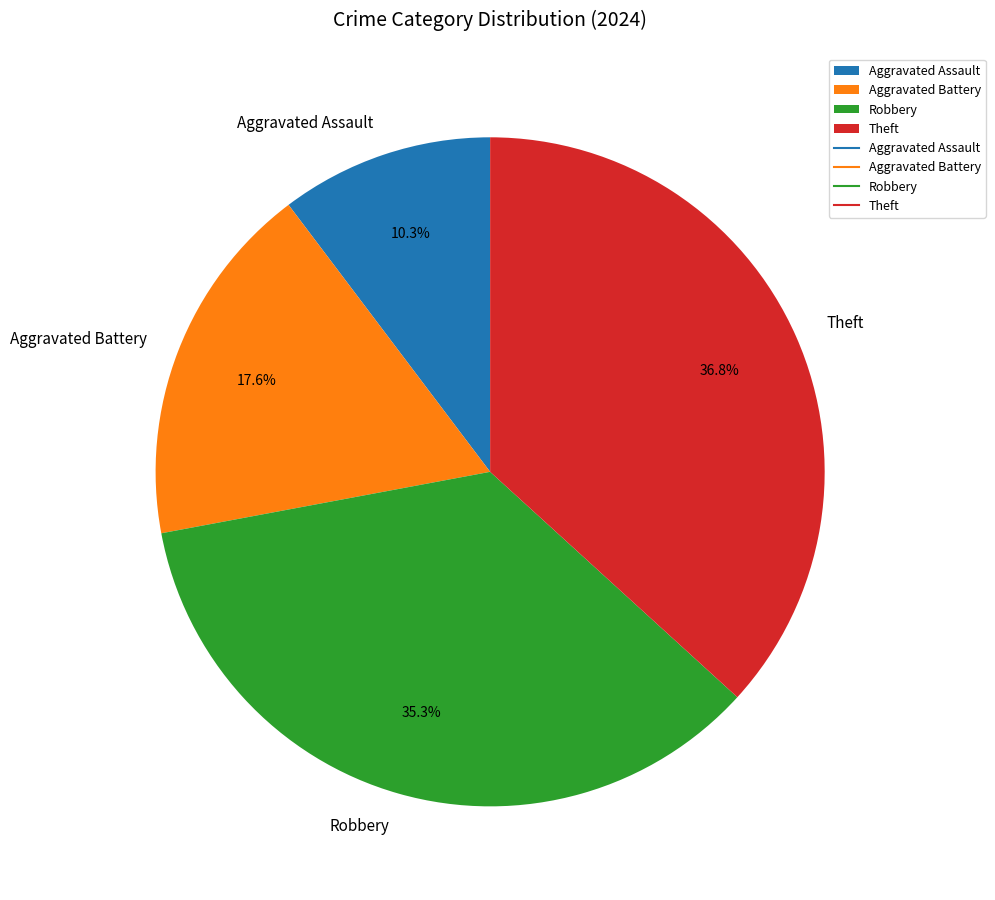

Do Robbery and Theft together represent more than half of the pie?

Yes